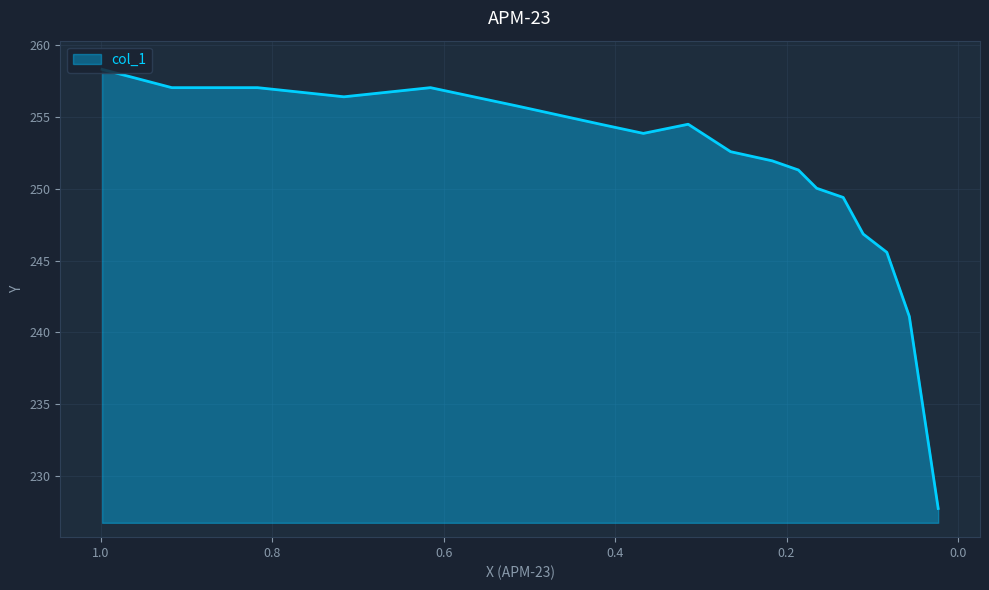

Count the number of data series in this chart.

1